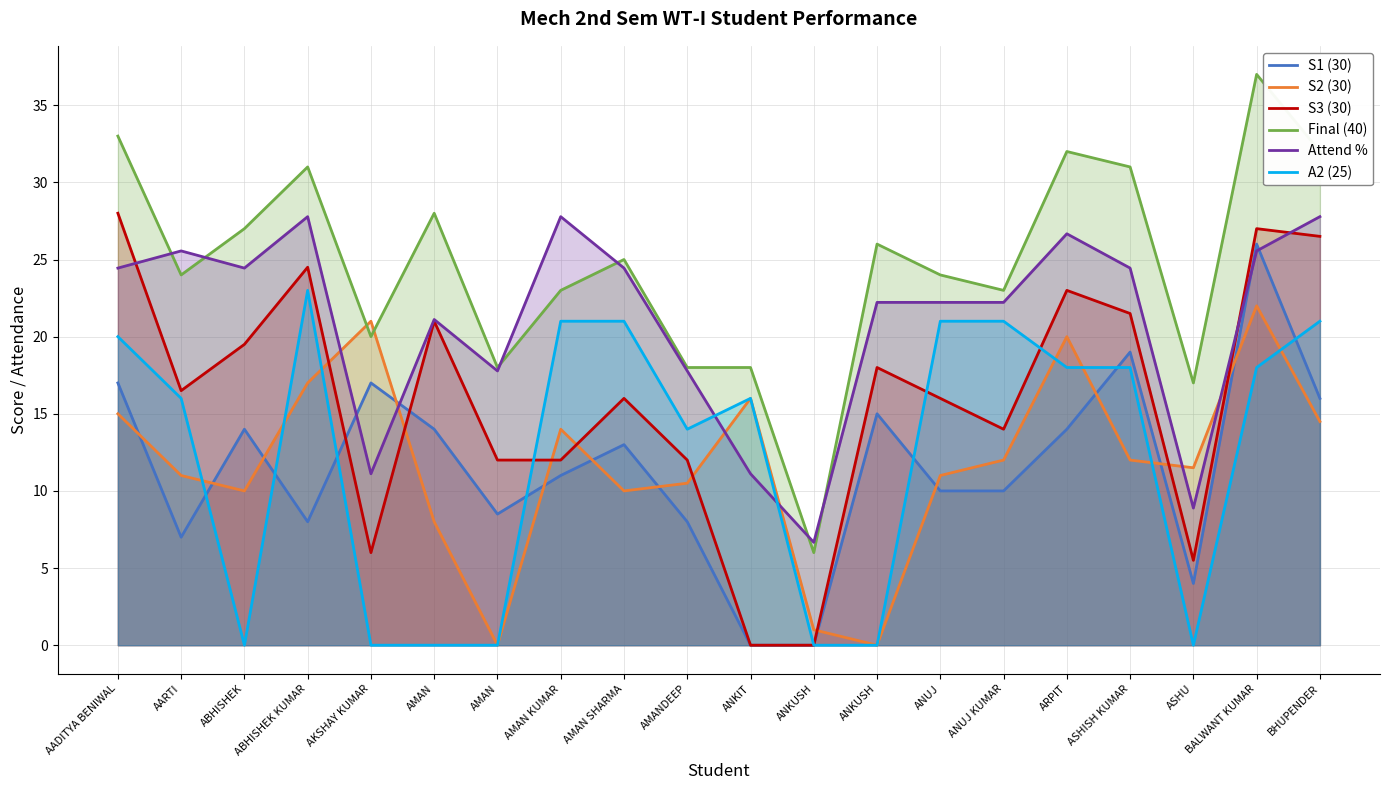

Reading left to right, list all the values displayed in this chart.

S1 (30): 17.0	7.0	14.0	8.0	17.0	14.0	8.5	11.0	13.0	8.0	0.0	0.0	15.0	10.0	10.0	14.0	19.0	4.0	26.0	16.0
S2 (30): 15.0	11.0	10.0	17.0	21.0	8.0	0.0	14.0	10.0	10.5	16.0	1.0	0.0	11.0	12.0	20.0	12.0	11.5	22.0	14.5
S3 (30): 28.0	16.5	19.5	24.5	6.0	21.0	12.0	12.0	16.0	12.0	0.0	0.0	18.0	16.0	14.0	23.0	21.5	5.5	27.0	26.5
Final (40): 33.0	24.0	27.0	31.0	20.0	28.0	18.0	23.0	25.0	18.0	18.0	6.0	26.0	24.0	23.0	32.0	31.0	17.0	37.0	32.0
Attend %: 24.4	25.6	24.4	27.8	11.1	21.1	17.8	27.8	24.4	17.8	11.1	6.7	22.2	22.2	22.2	26.7	24.4	8.9	25.6	27.8
A2 (25): 20.0	16.0	0.0	23.0	0.0	0.0	0.0	21.0	21.0	14.0	16.0	0.0	0.0	21.0	21.0	18.0	18.0	0.0	18.0	21.0